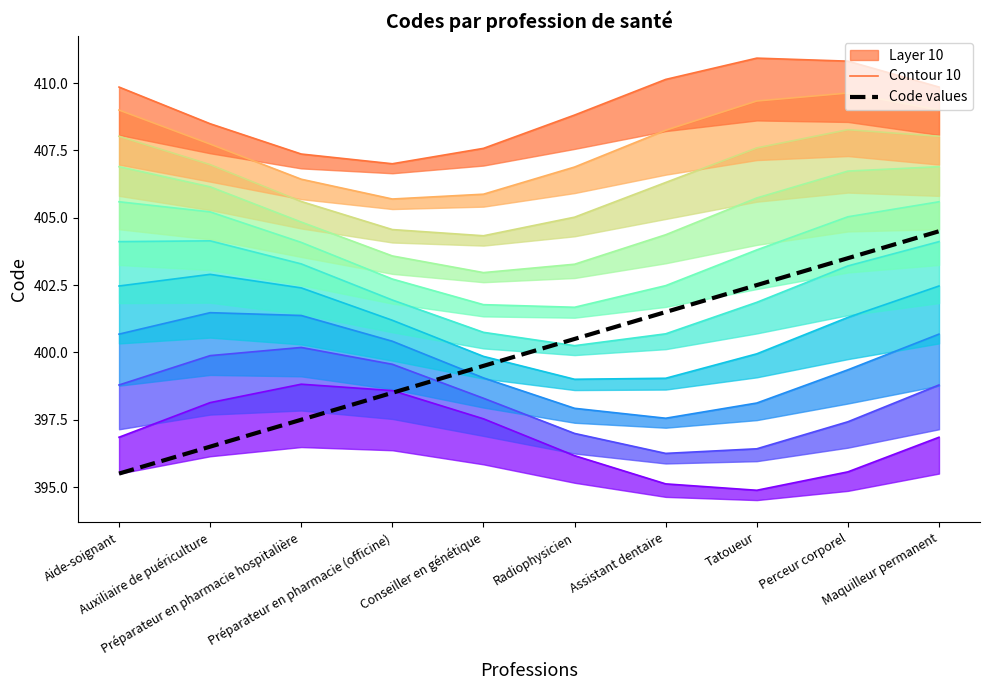

List the series in order of their overall mean, lowest first.

Code values, Contour 10